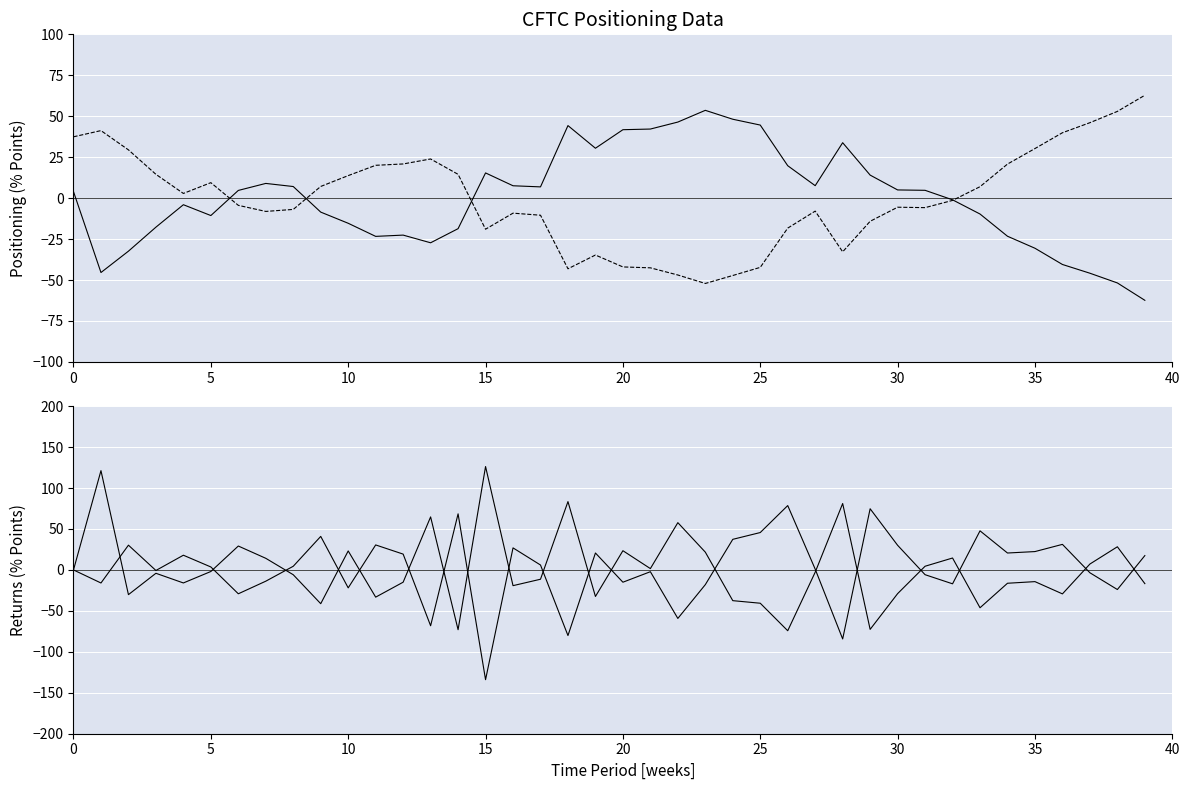

At 31, list the series in order from smallest to largest.

total(short), commercial(long), total(long), speculator(long)